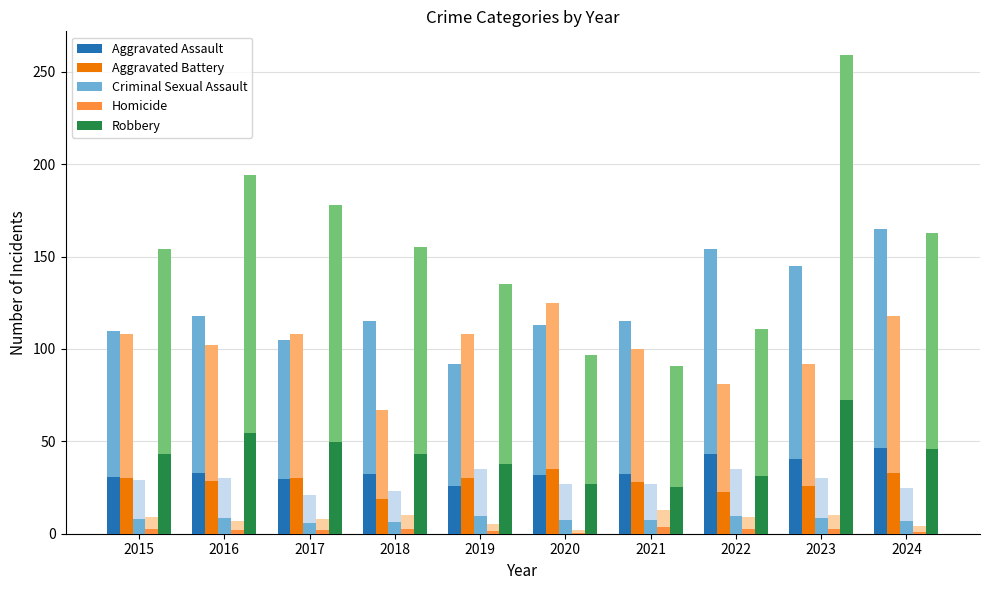

What is the average value of the Robbery series?

43.0